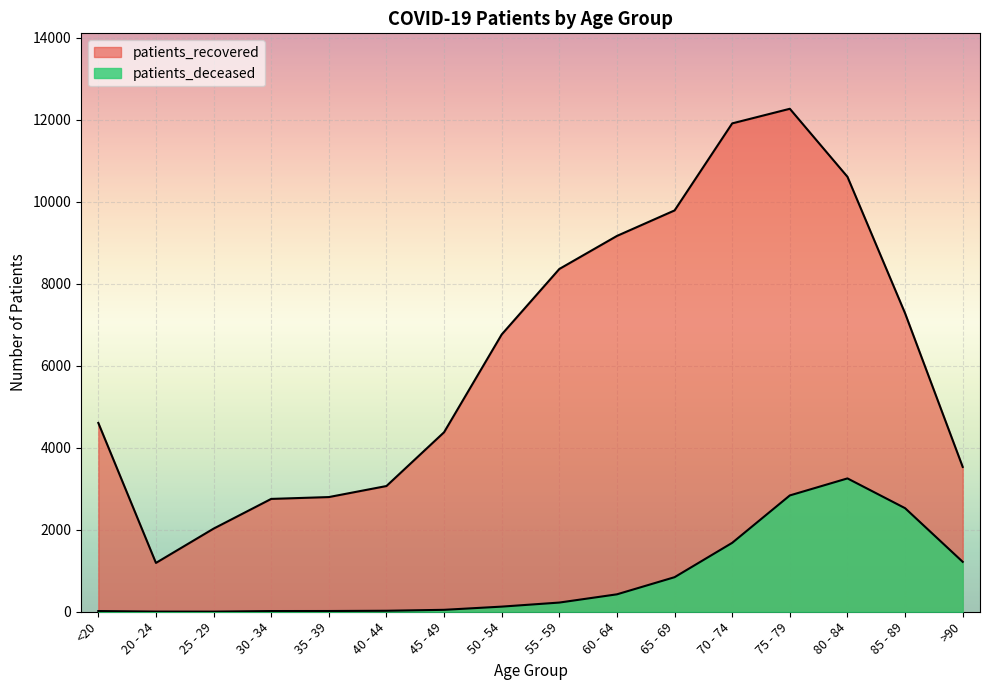

What are all the series names shown in the legend?

patients_deceased, patients_recovered